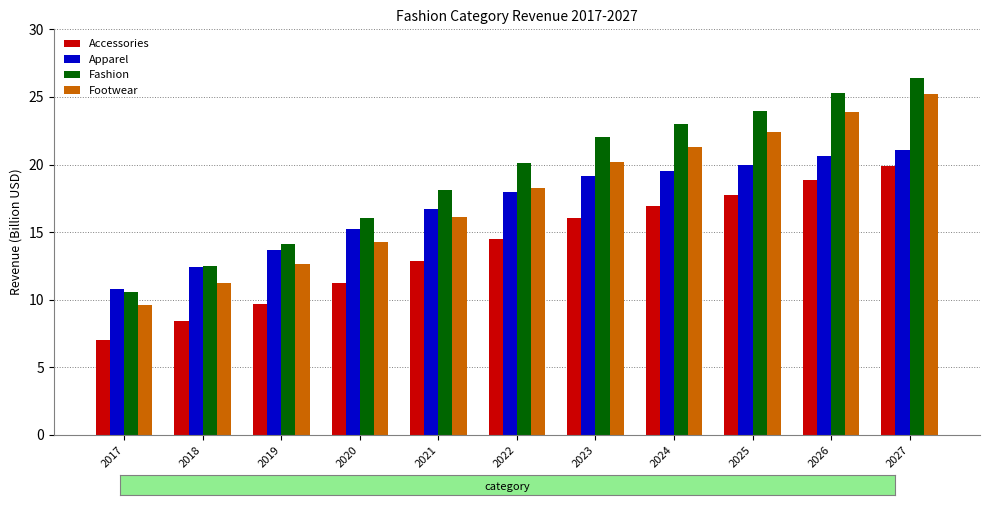

Which category has the highest value in the Apparel series?

2027